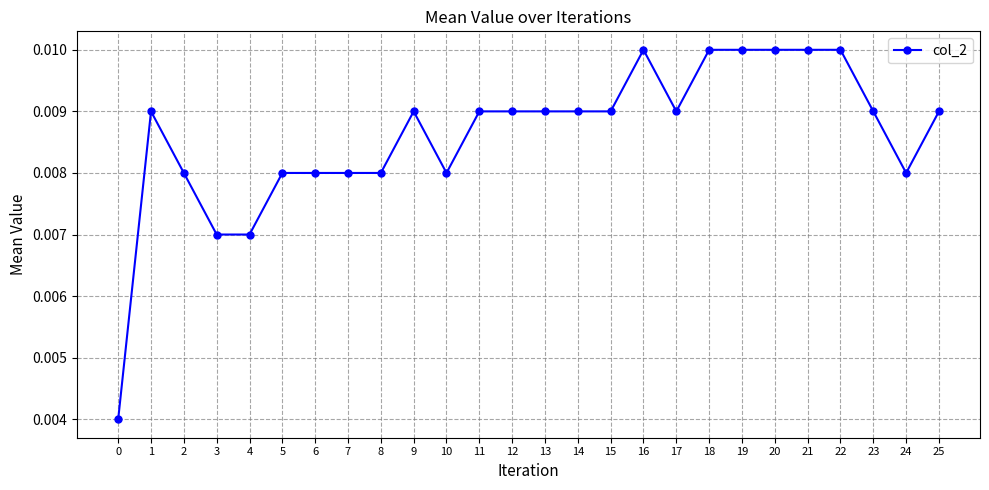

Is this an area chart (filled region under the line)?

No